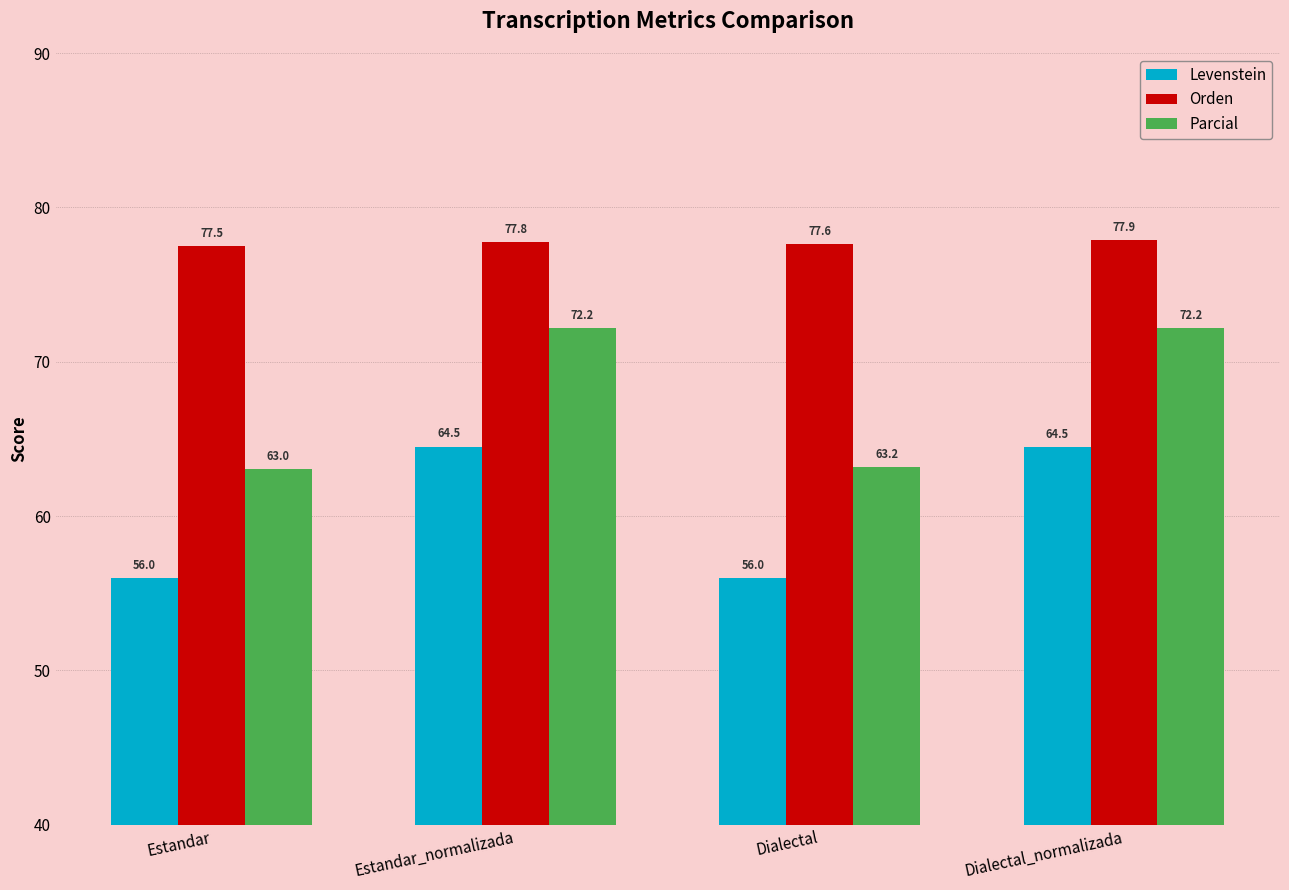

Reading left to right, what are all the values shown in this chart?

Levenstein: Estandar=56.0	Estandar_normalizada=64.5	Dialectal=56.0	Dialectal_normalizada=64.5
Orden: Estandar=77.5	Estandar_normalizada=77.8	Dialectal=77.6	Dialectal_normalizada=77.9
Parcial: Estandar=63.0	Estandar_normalizada=72.2	Dialectal=63.2	Dialectal_normalizada=72.2